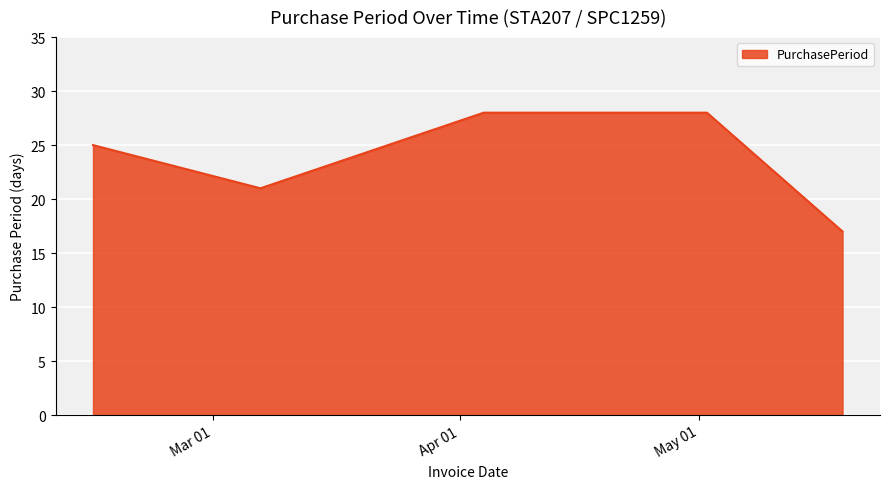

What is the greatest value displayed?

28